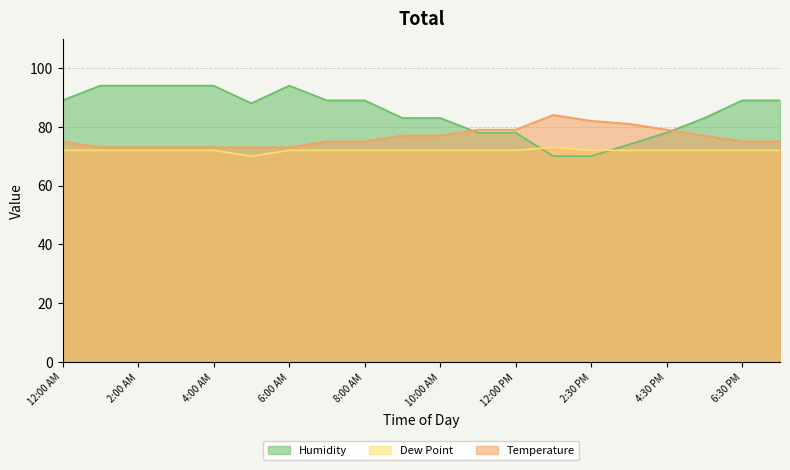

What is the minimum value shown in the chart?

70